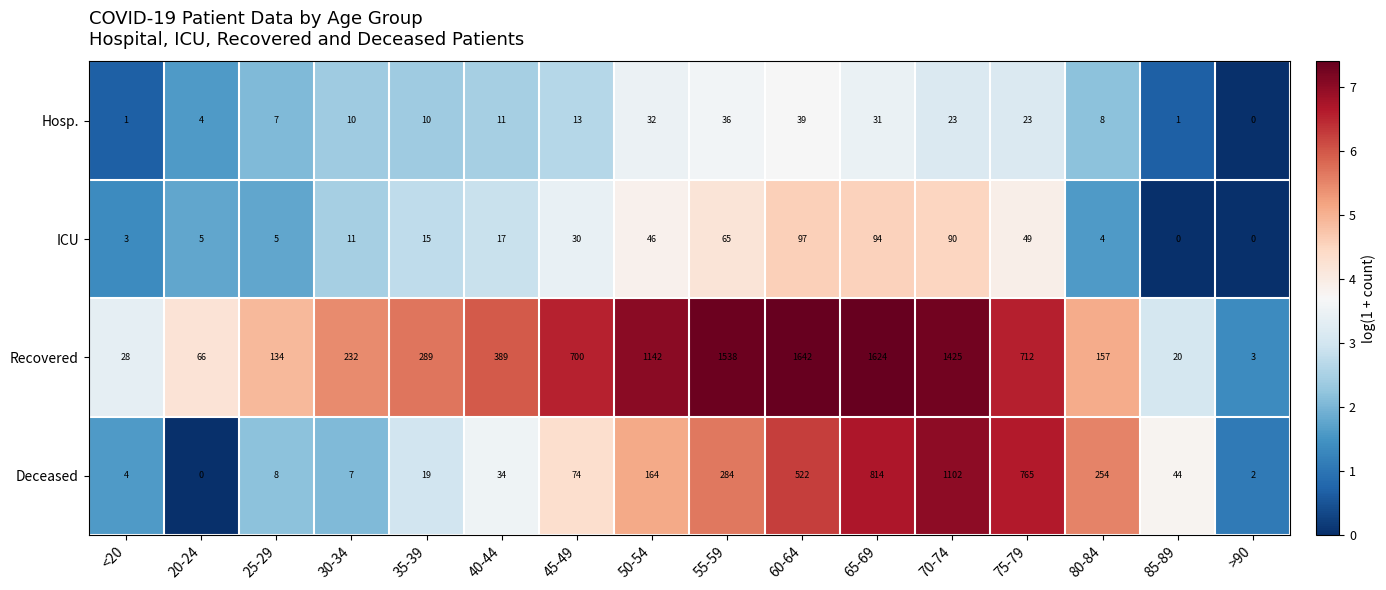

Which series changed the most between 20-24 and 70-74?

Recovered